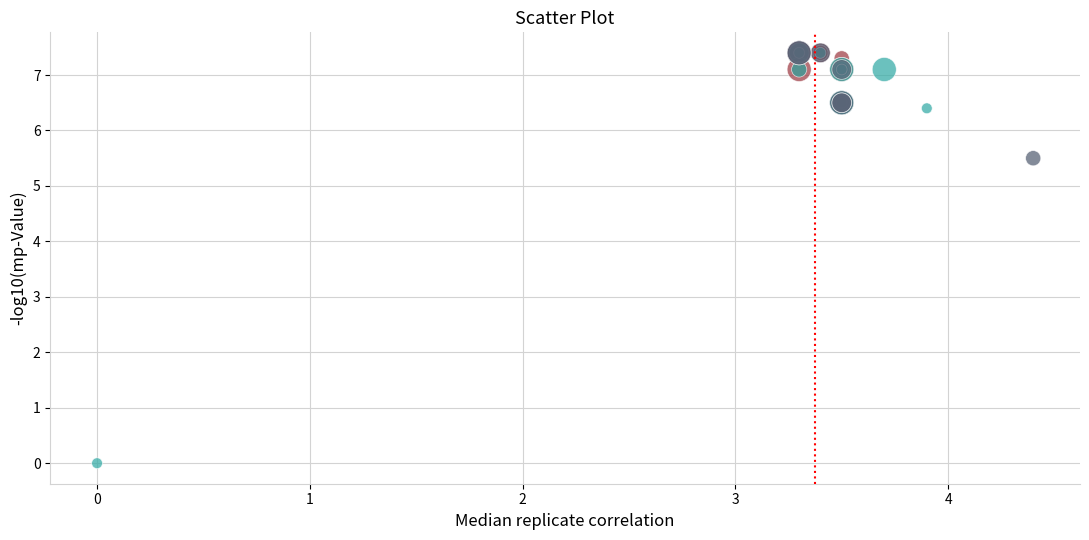

Which series reaches the minimum Y coordinate?

ES2